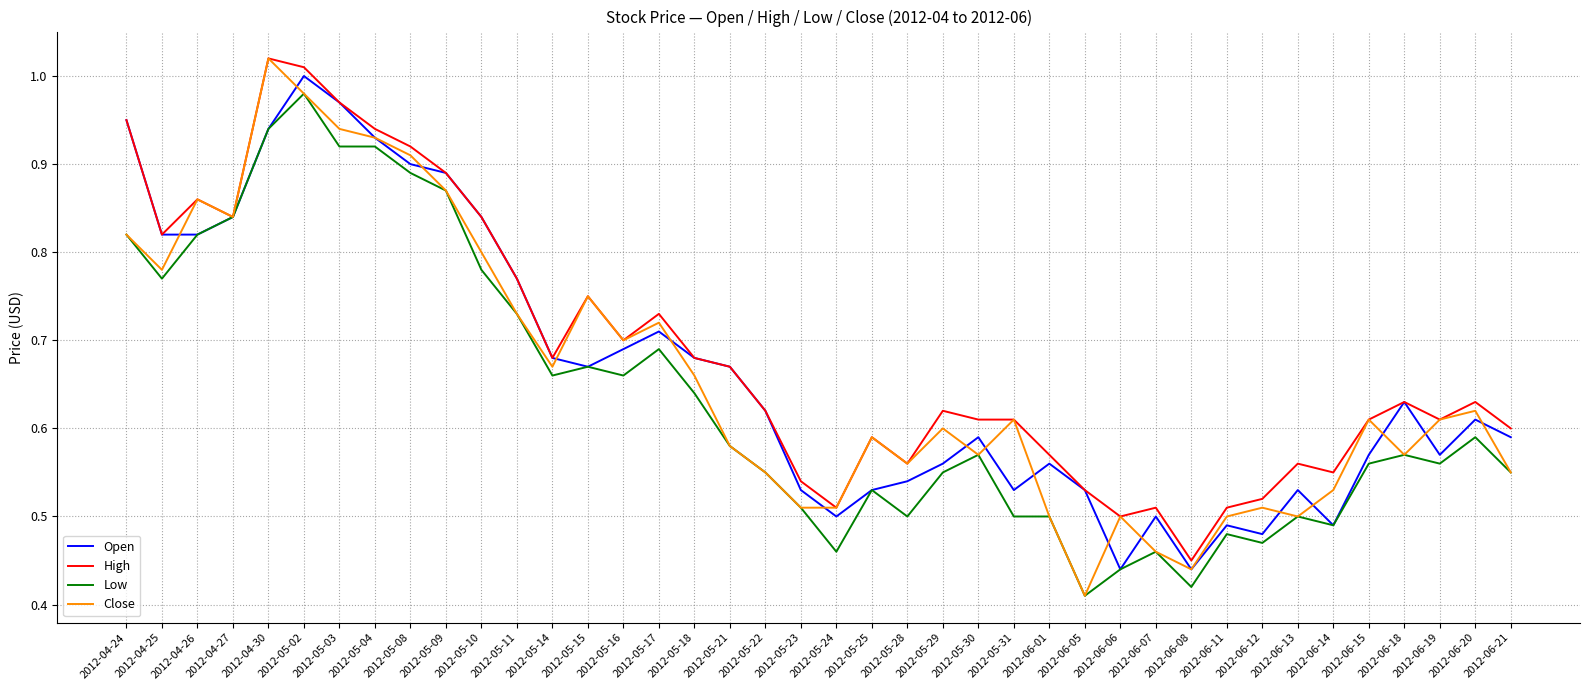

What position from the right is 2012-05-02?

35